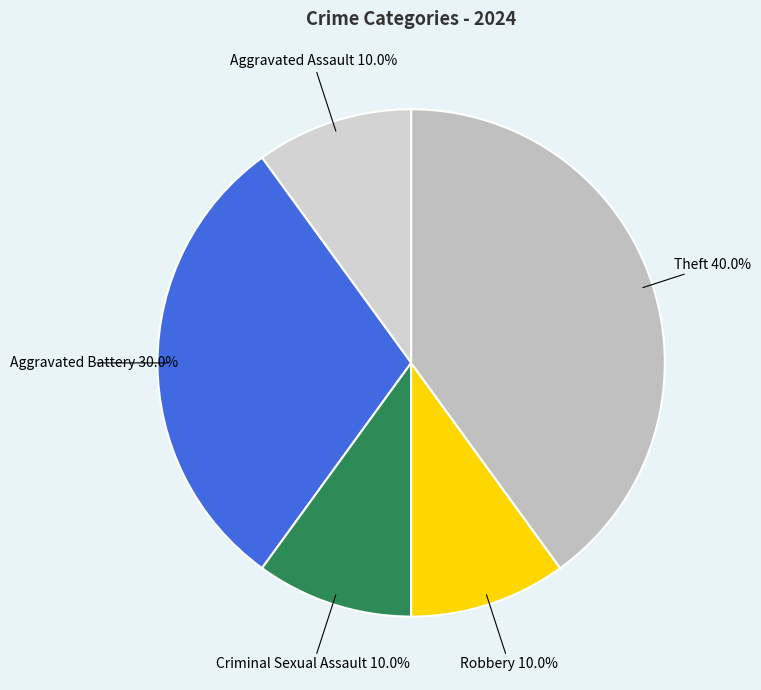

How many segments does this pie chart have?

5